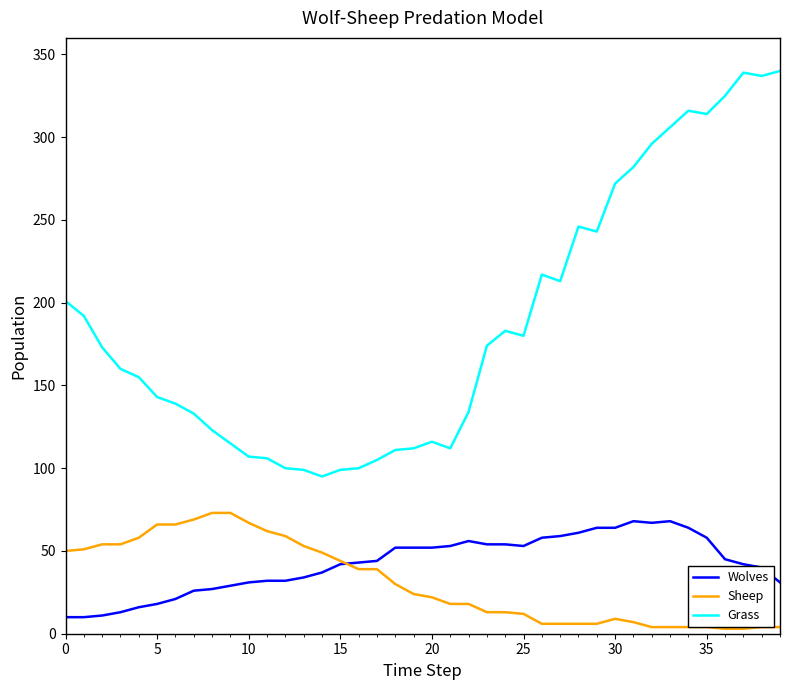

Does the chart have visible grid lines?

No